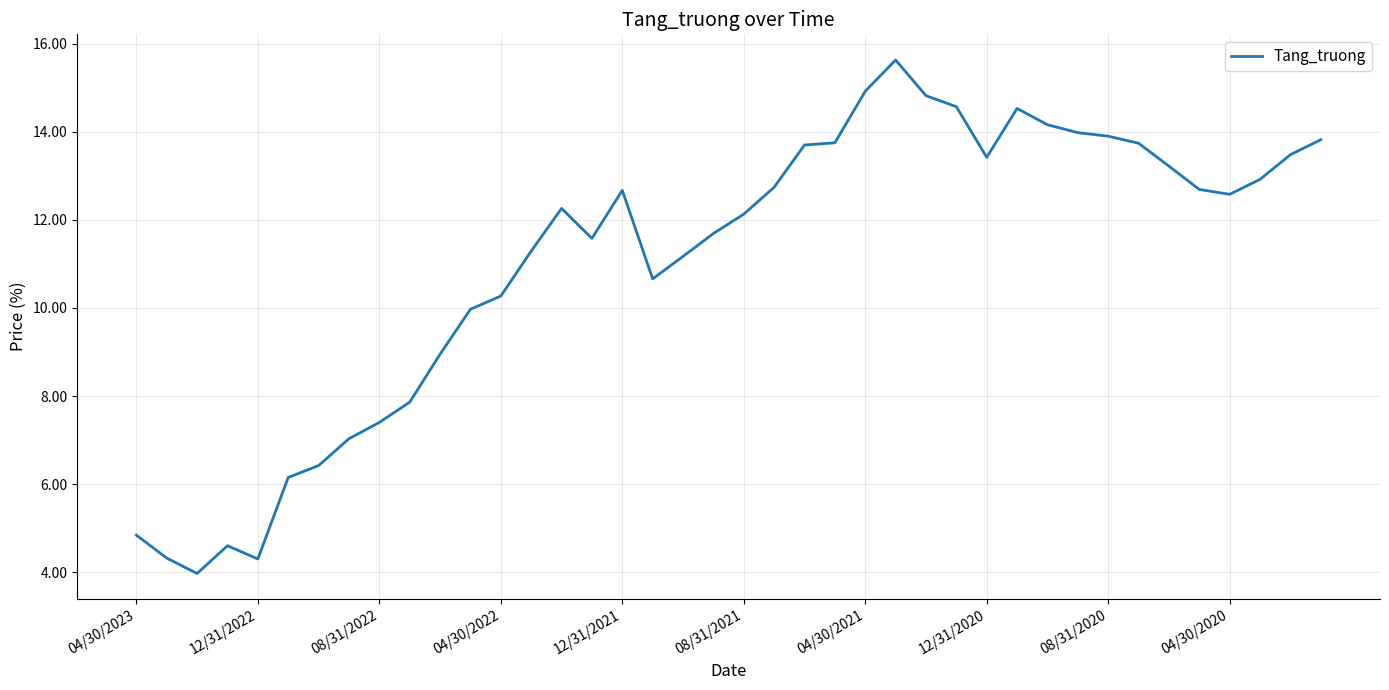

What is the difference between the maximum and minimum values?

11.7